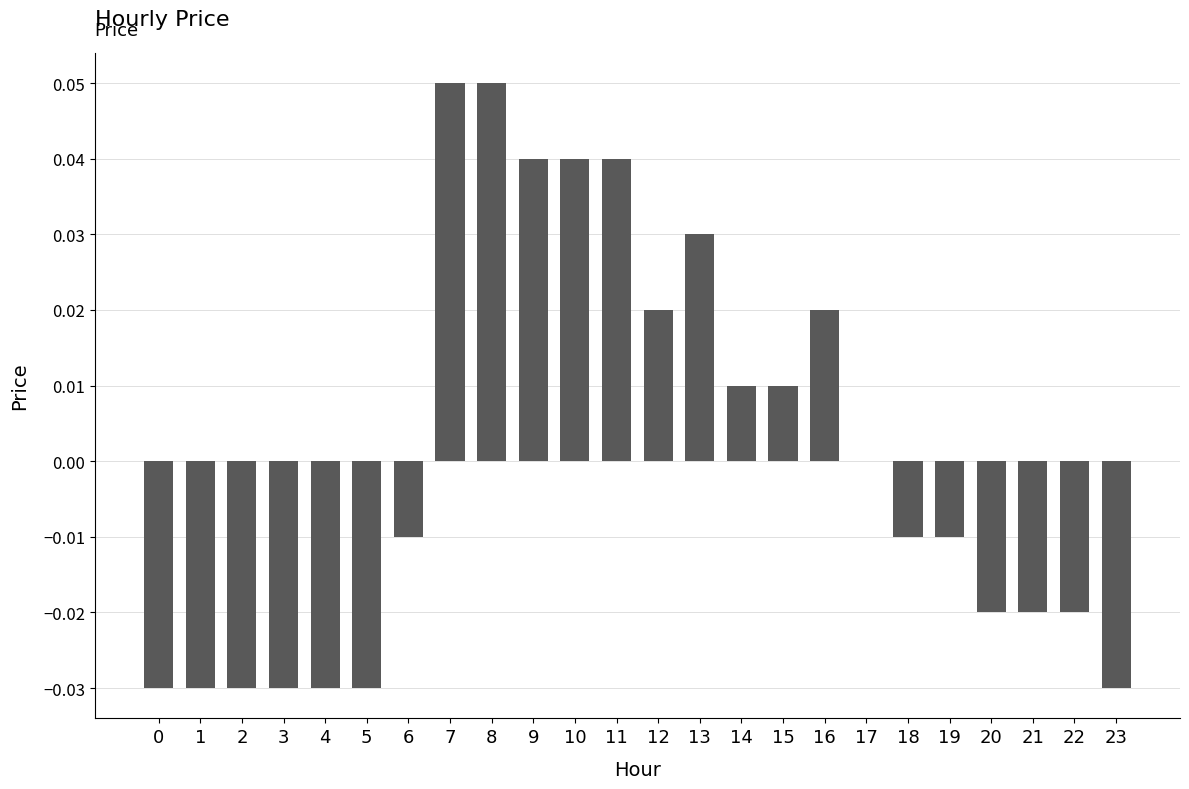

Is it true that the value at 8 is 0.0?

False